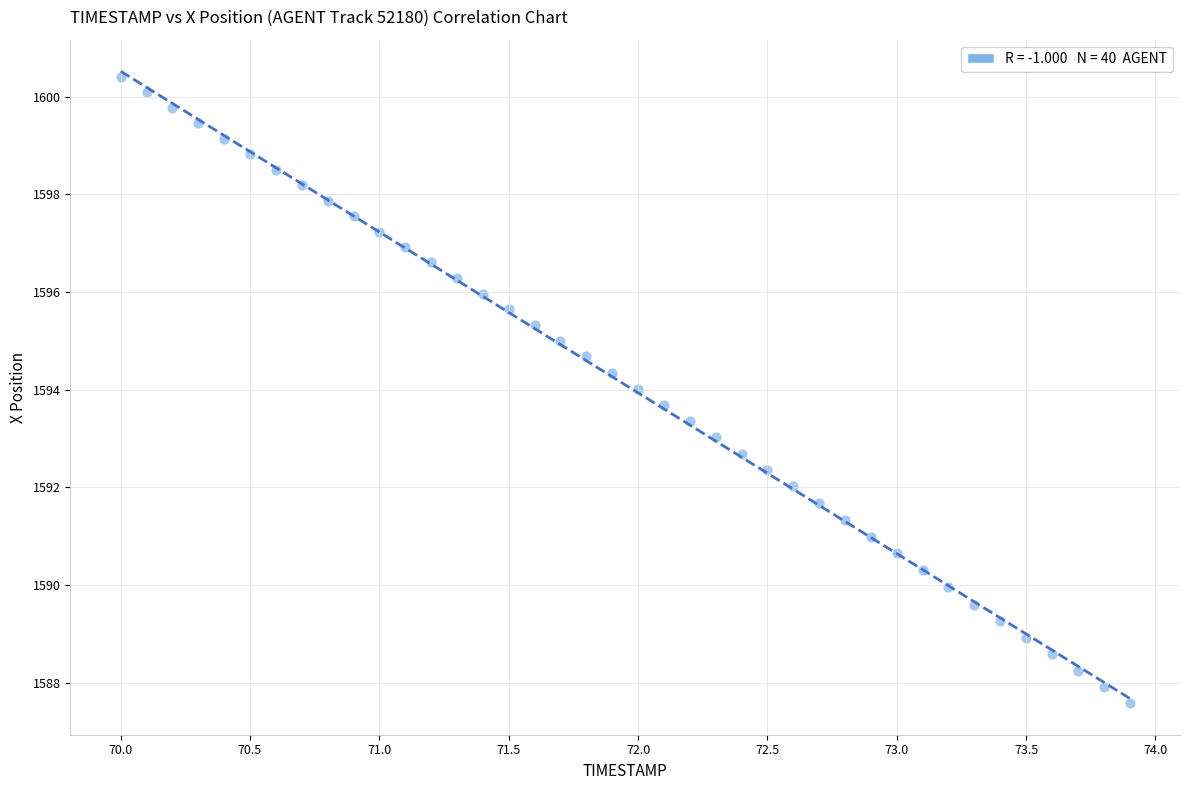

What is the range of X values (max minus min)?

3.9